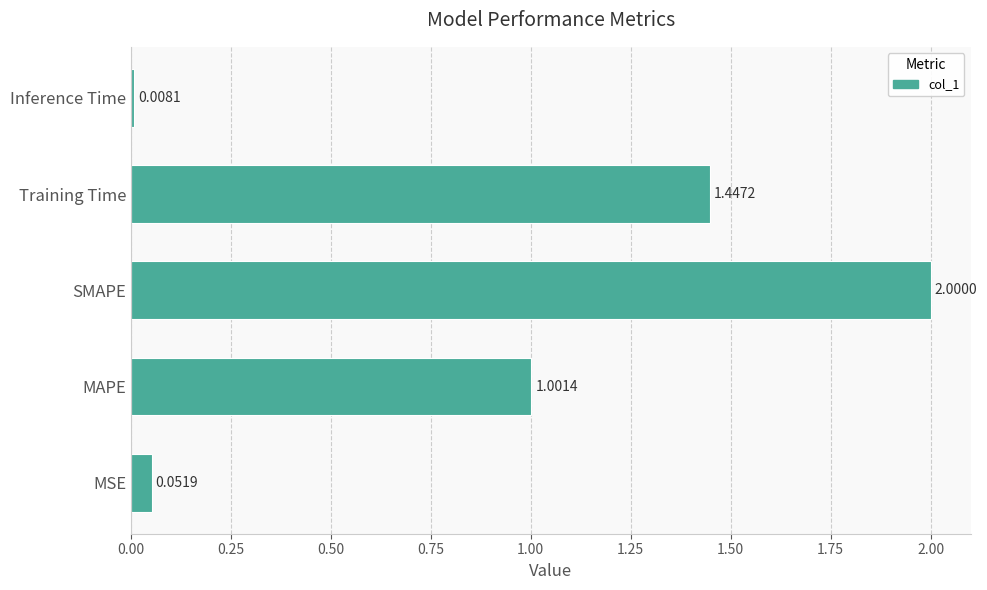

List the labels in order of value, smallest first.

Inference Time, MSE, MAPE, Training Time, SMAPE